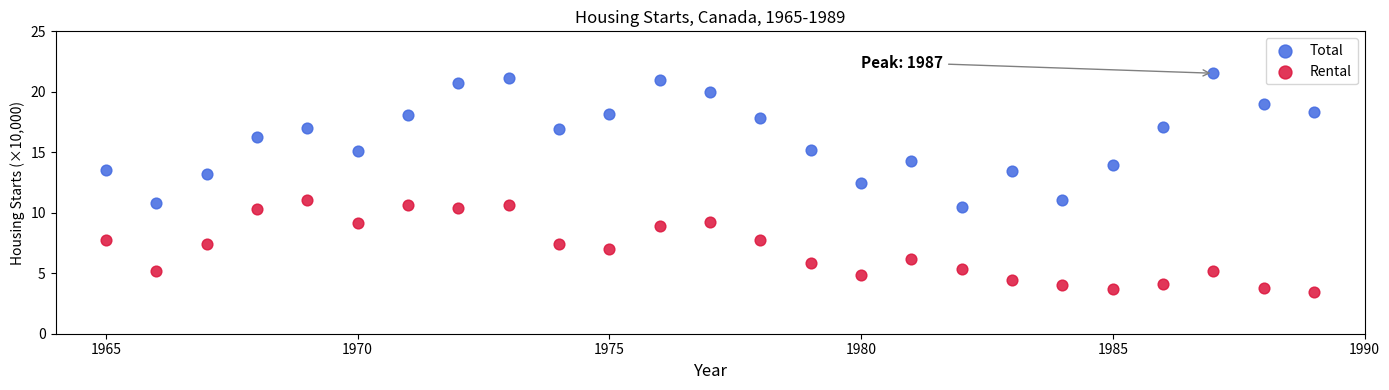

Which series contains the highest Y value?

Total